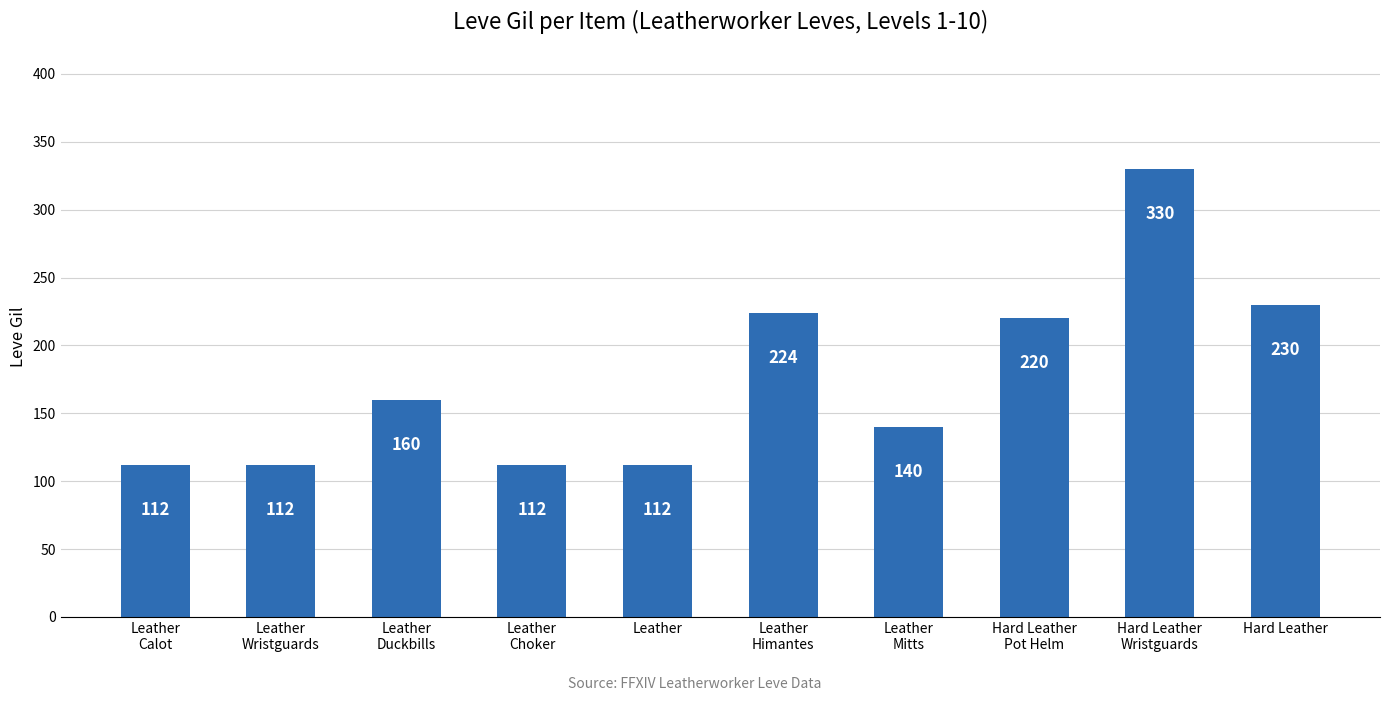

Read the value at Hard Leather
Pot Helm.

220